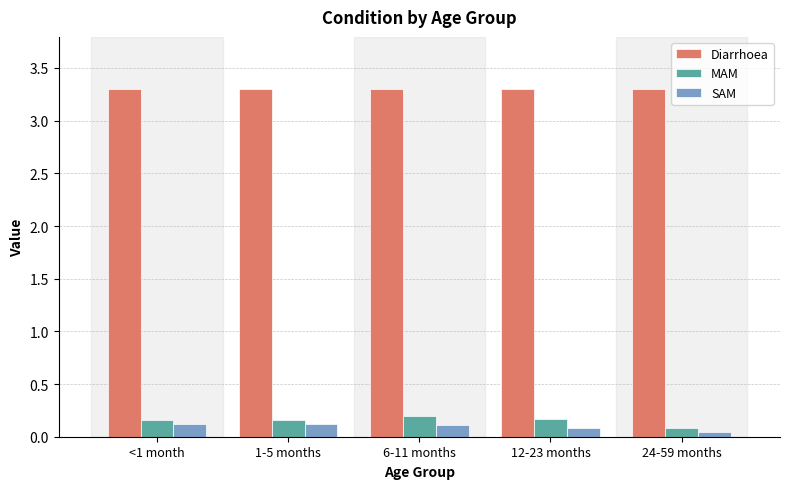

The value of Diarrhoea at 24-59 months is 3.3. True or false?

True